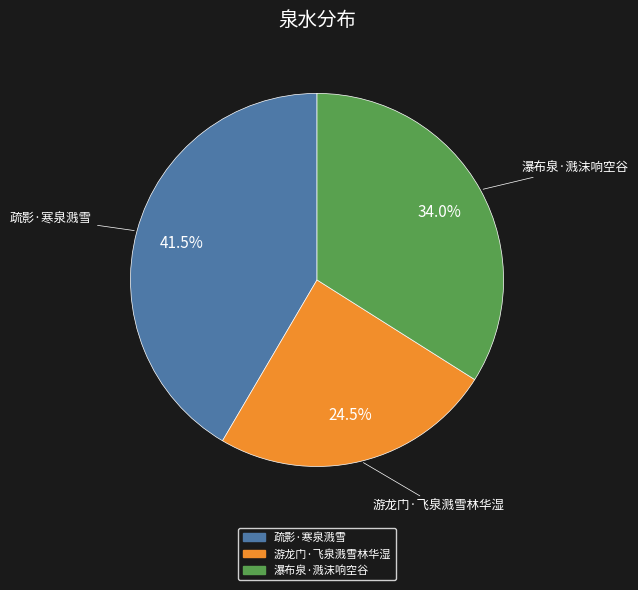

How many slices are in this pie chart?

3